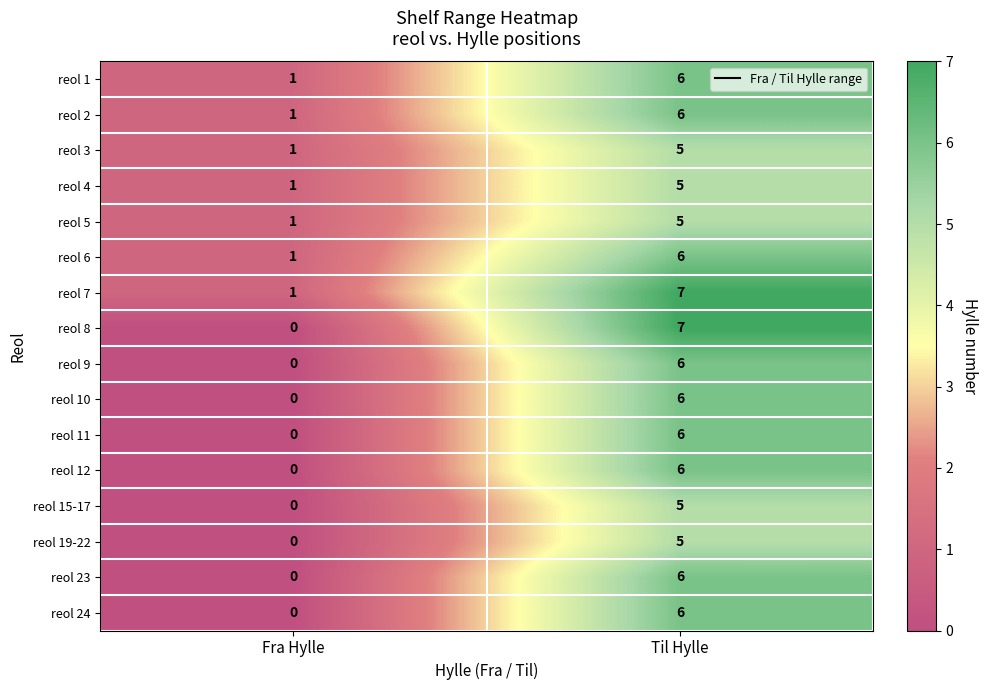

How many series are shown in this chart?

16